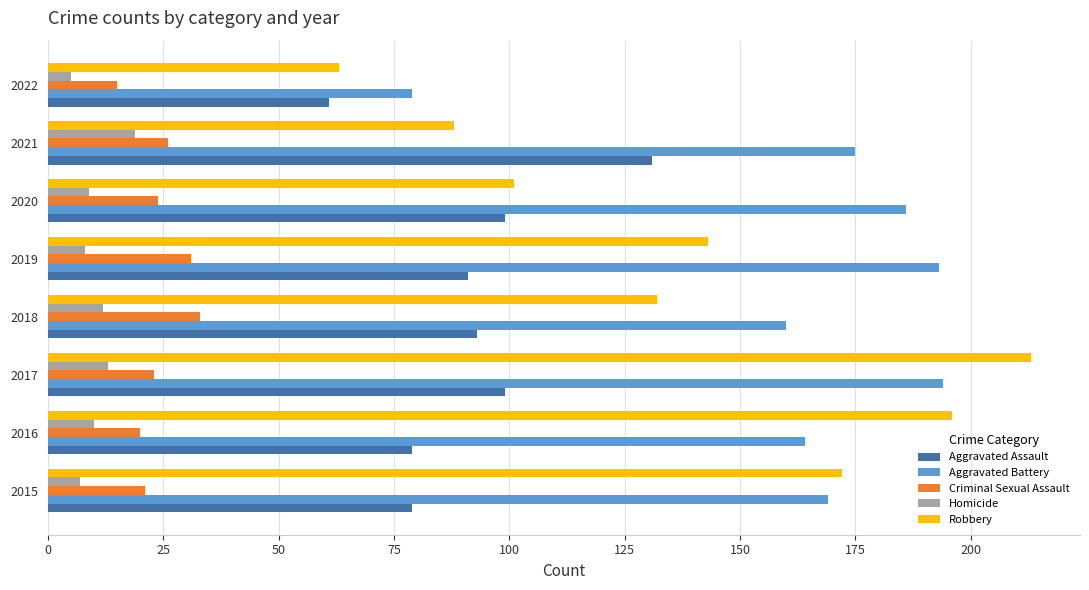

At which category is the sum across all series the highest?

2017